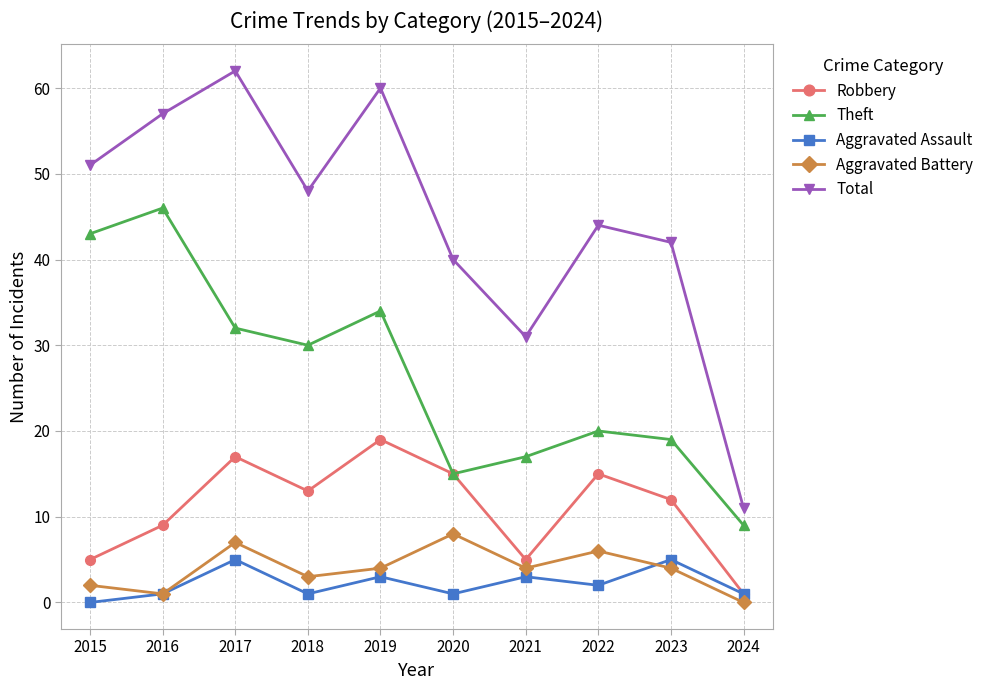

Is this an area chart (filled region under the line)?

No